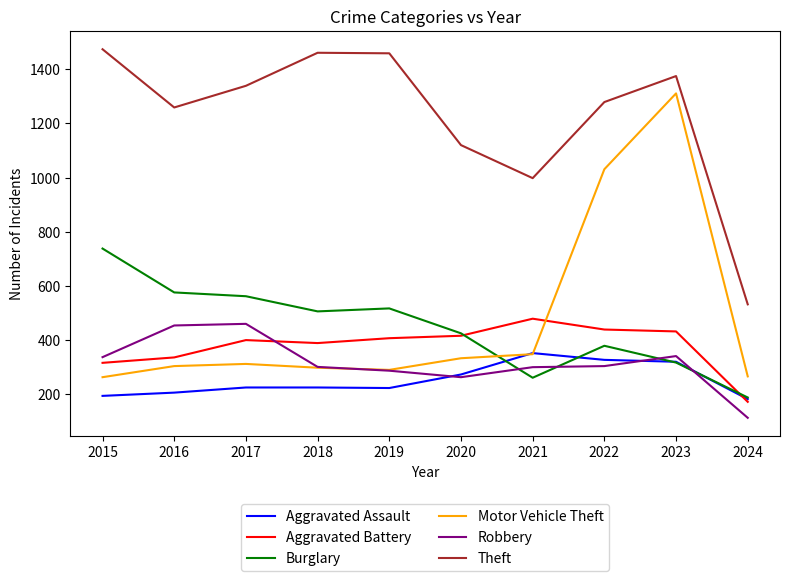

What is the average value of the Theft series?

1230